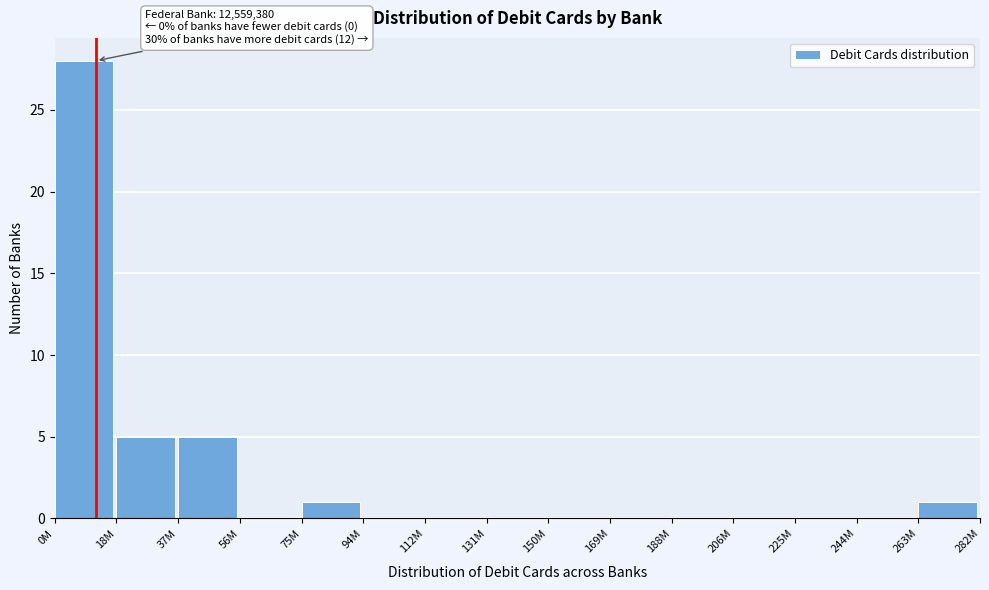

Reading left to right, transcribe all the data shown in this chart.

0M=28	18M=5	37M=5	56M=0	75M=1	94M=0	112M=0	131M=0	150M=0	169M=0	188M=0	206M=0	225M=0	244M=0	263M=1